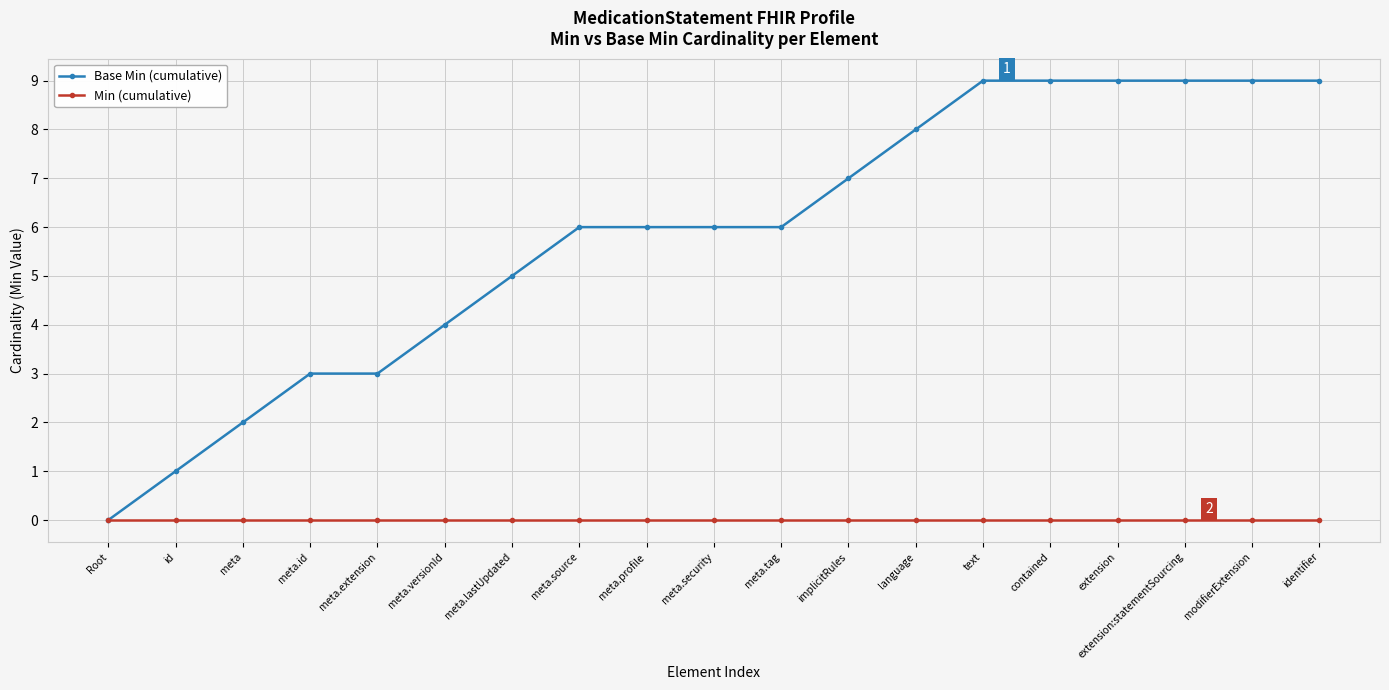

What is the total value across all series at extension?

9